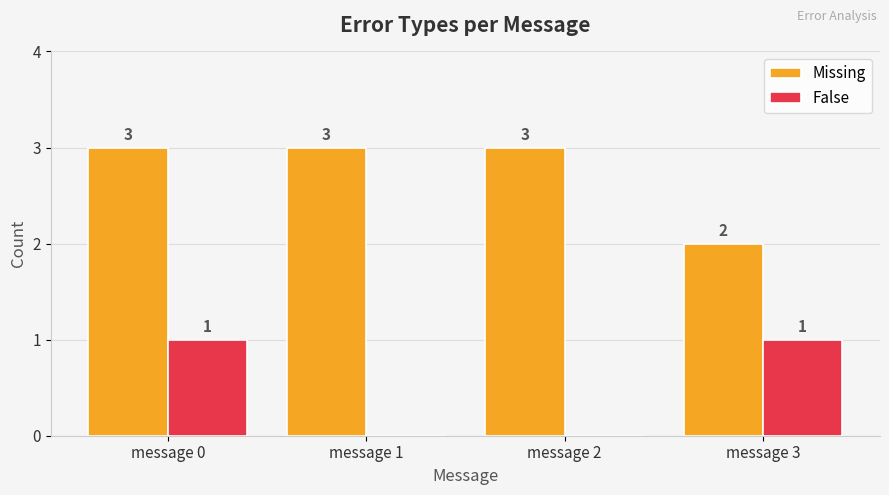

What is the total value across all series at message 2?

3